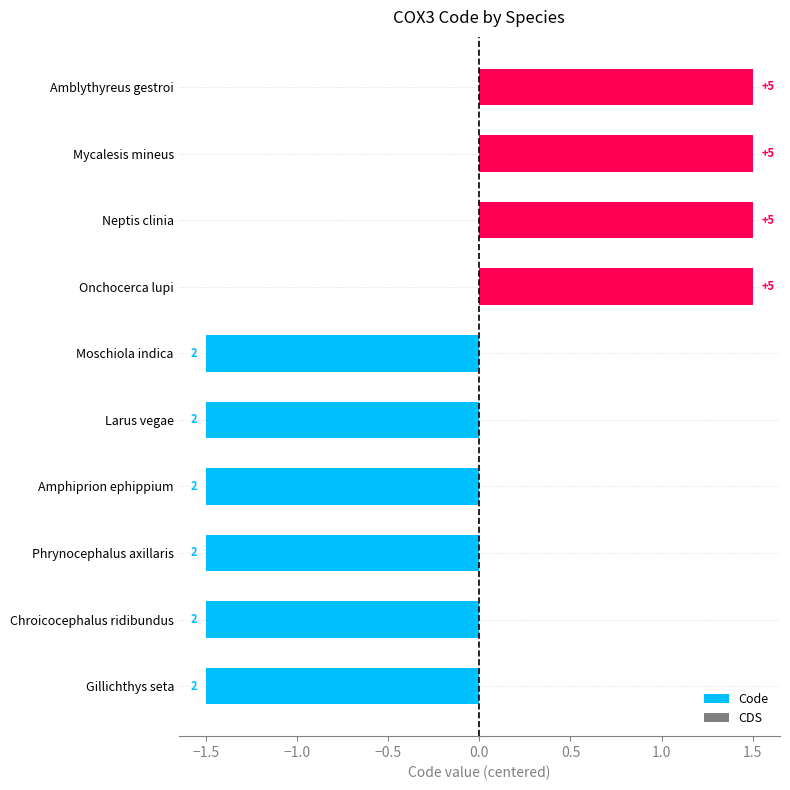

Are the bars horizontal?

Yes